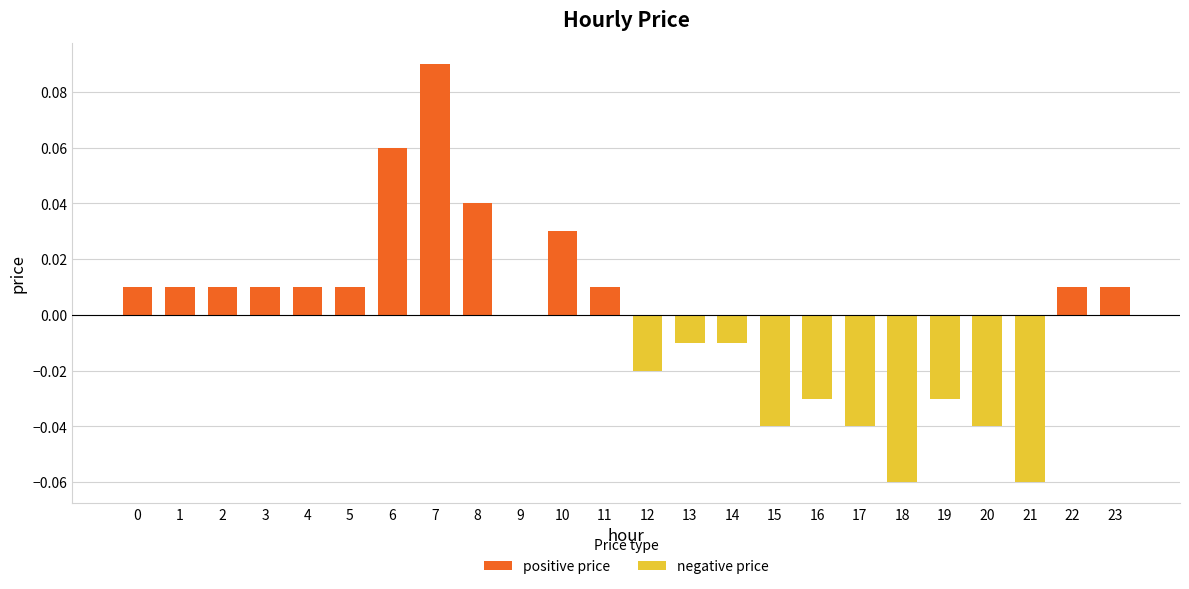

How many values in positive price are above zero?

13